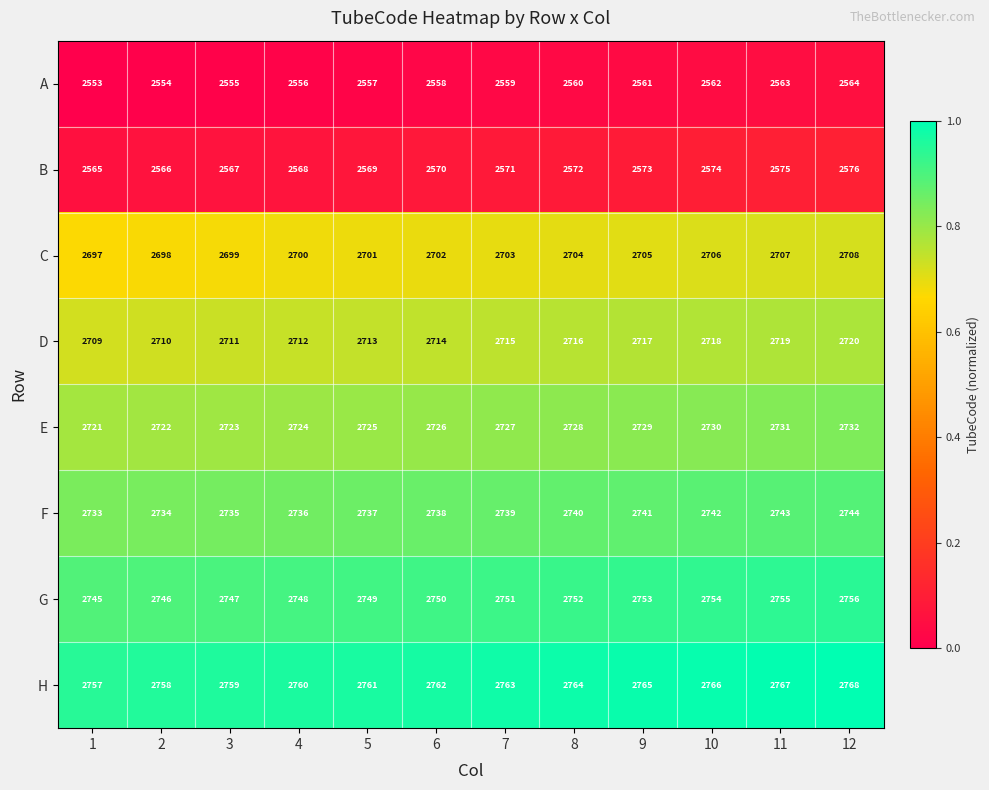

What is the total value across all series at 12?

21568